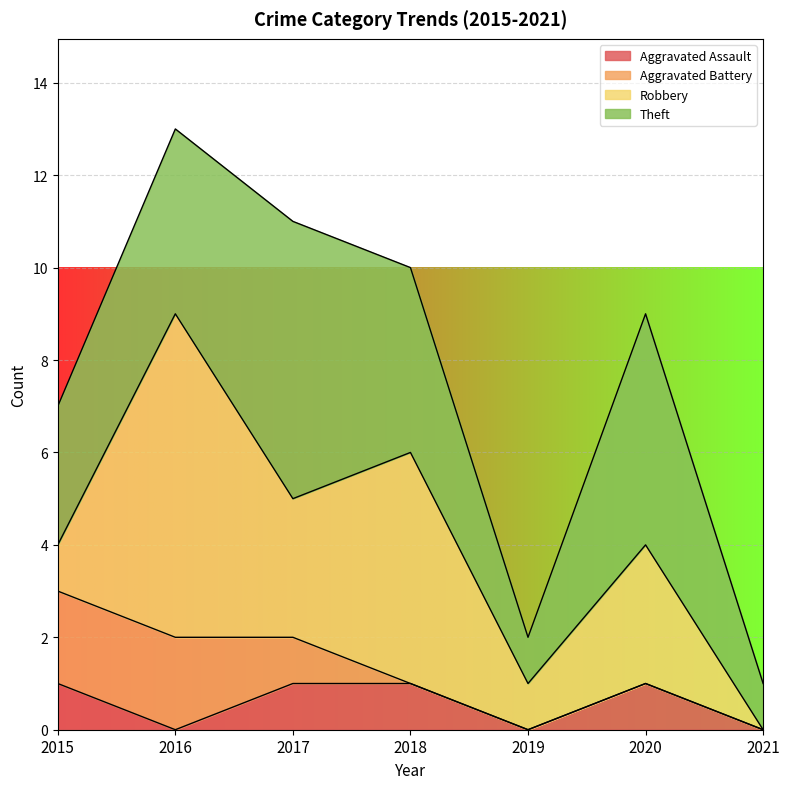

How many values in the Robbery series exceed 3?

2